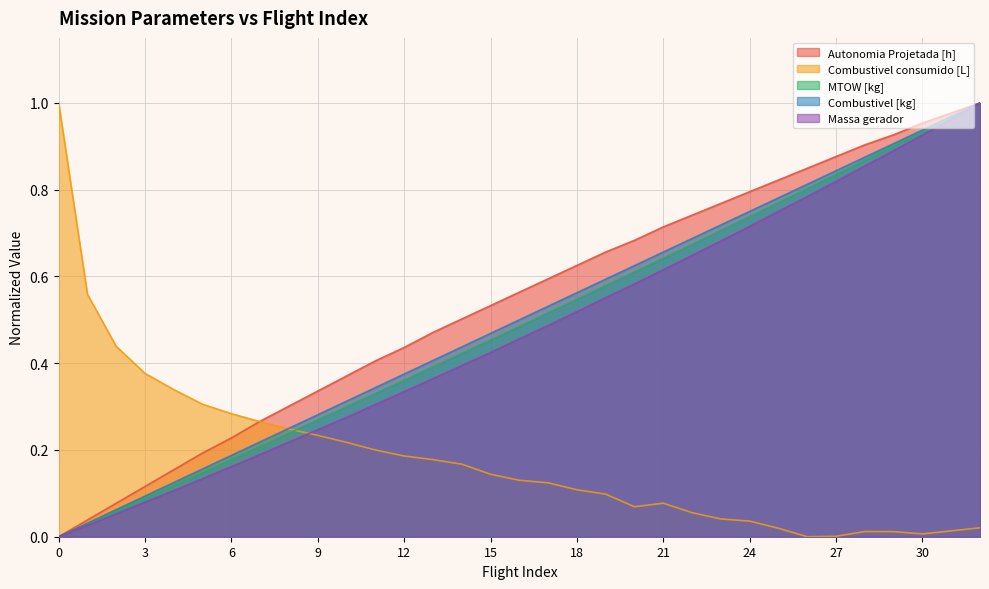

What is the average value of the Combustivel consumido [L] series?

0.2